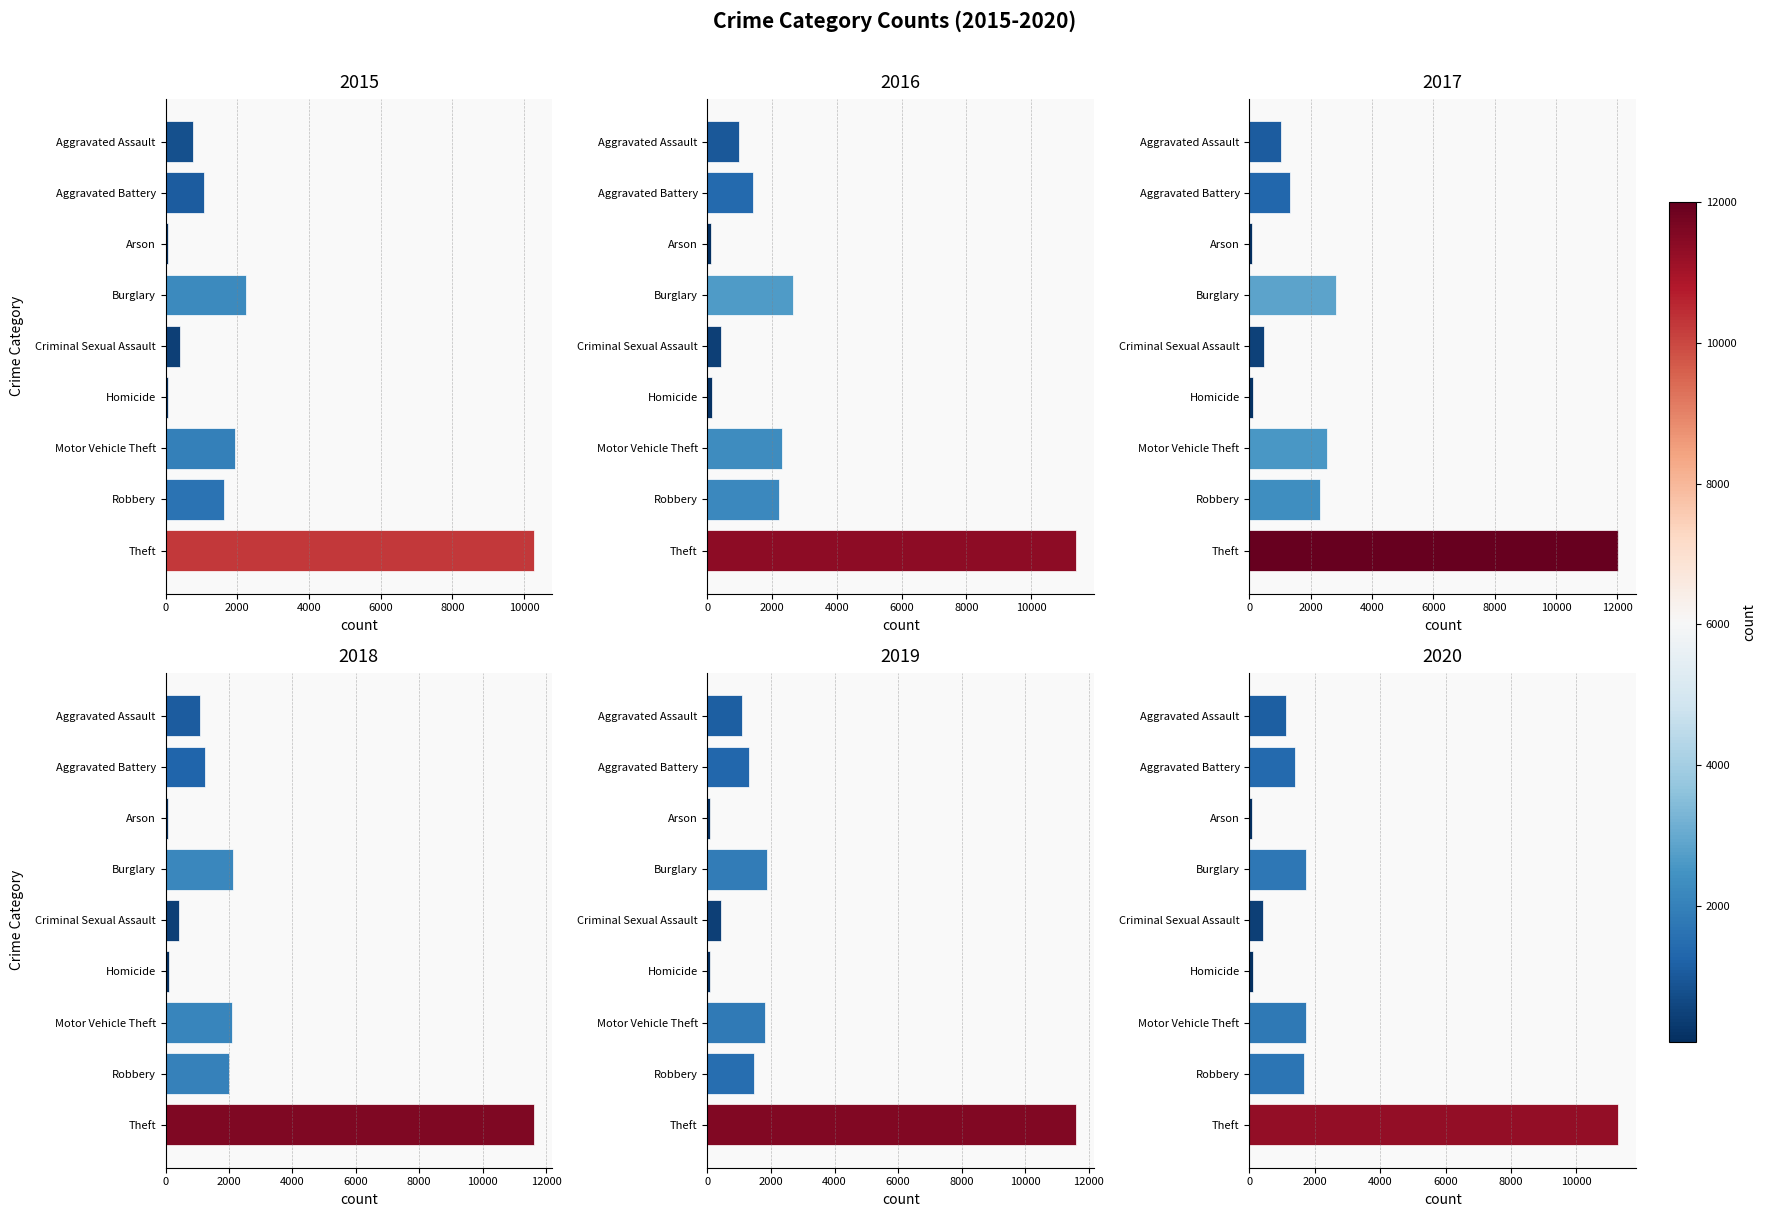

How many data points does each series have?

9